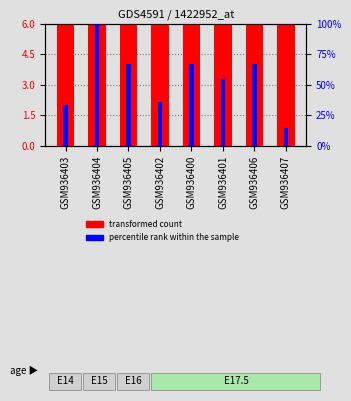

What is the total value across all series at GSM936403?

68.3